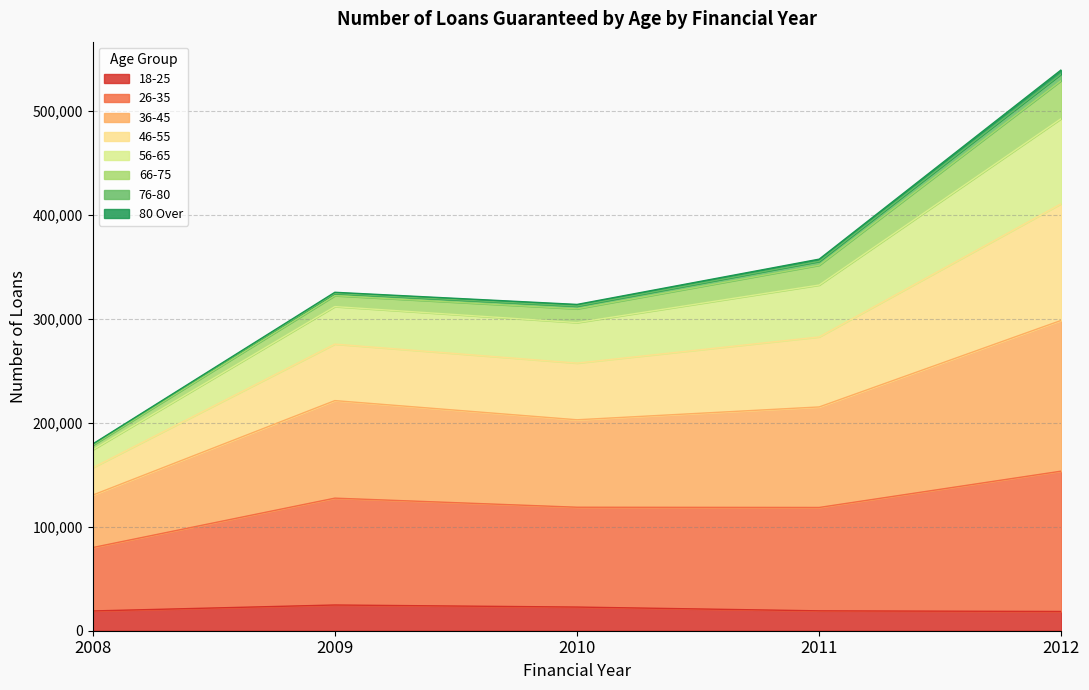

How many interior local peaks does the 46-55 series have?

1